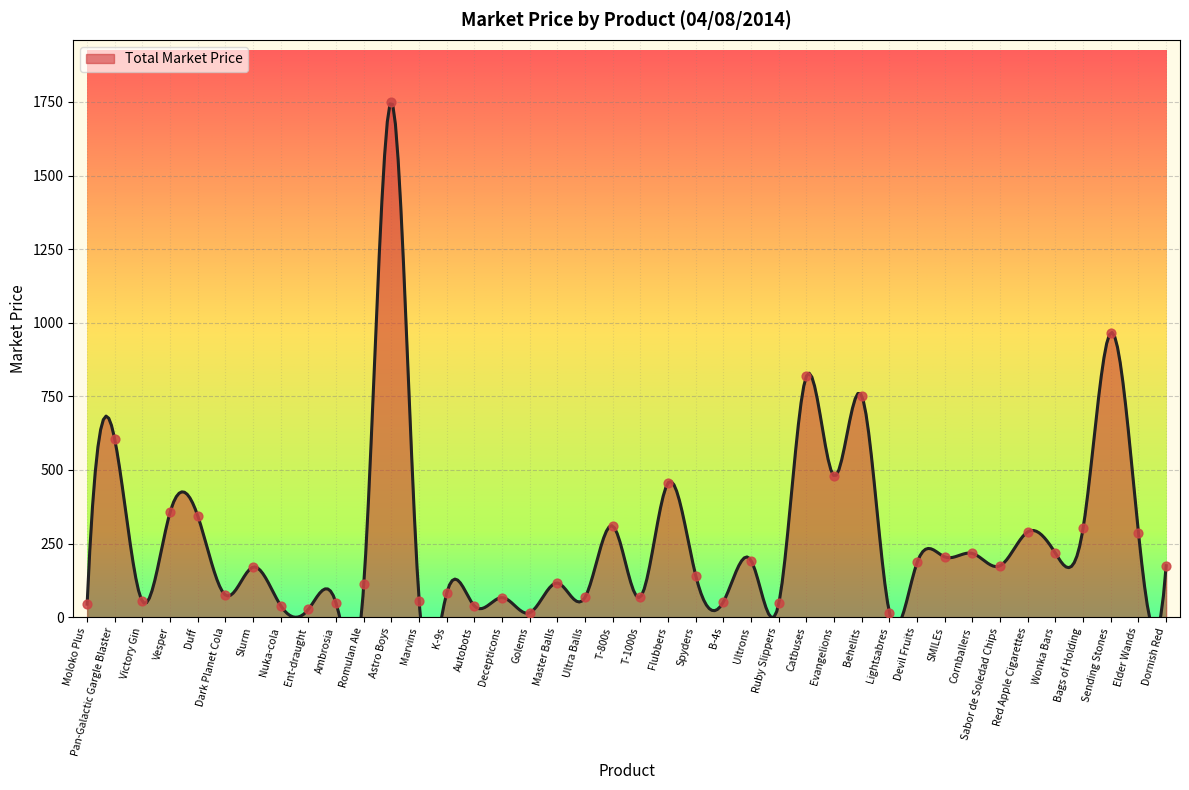

What is the change in value from B-4s to Evangelions?

+426.8